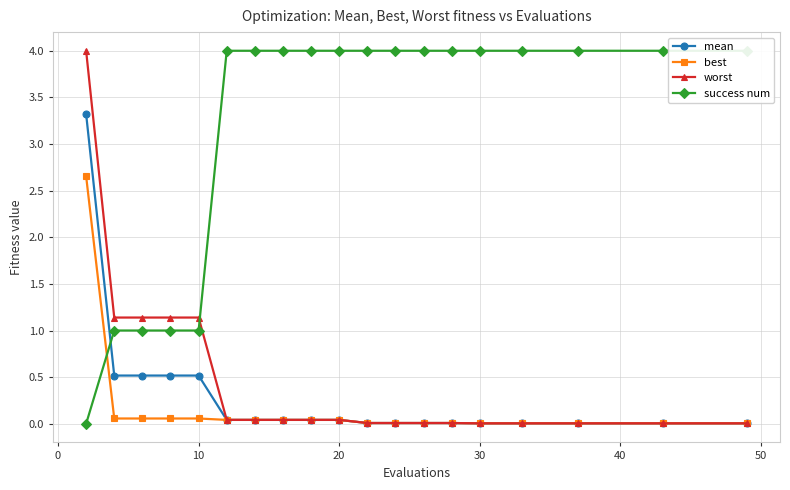

What is the total value across all series at 20?

4.1